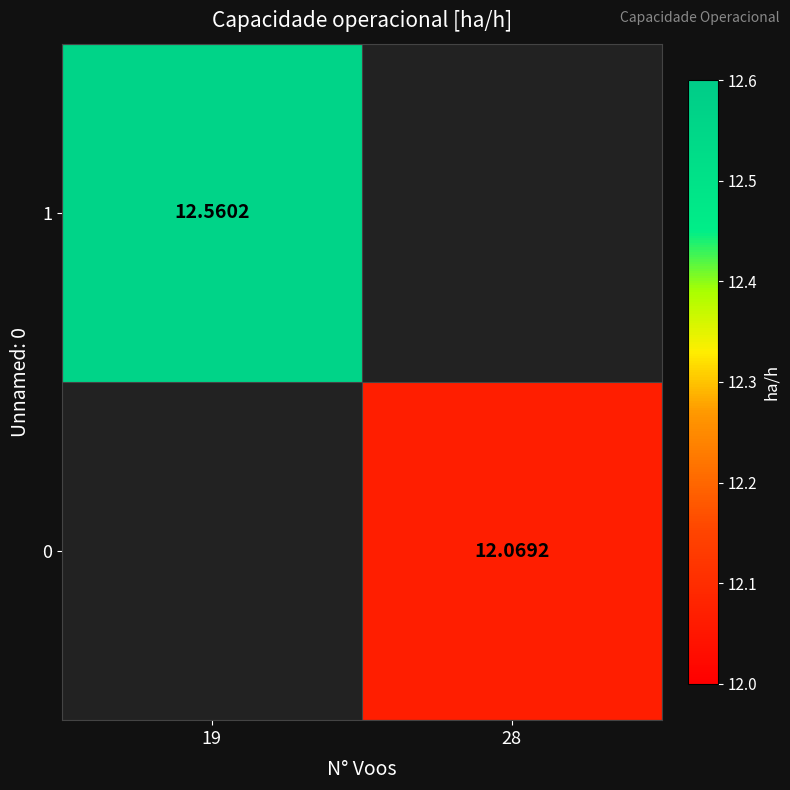

Is the value of 1 at 19 greater than the value of 0 at 28?

Yes